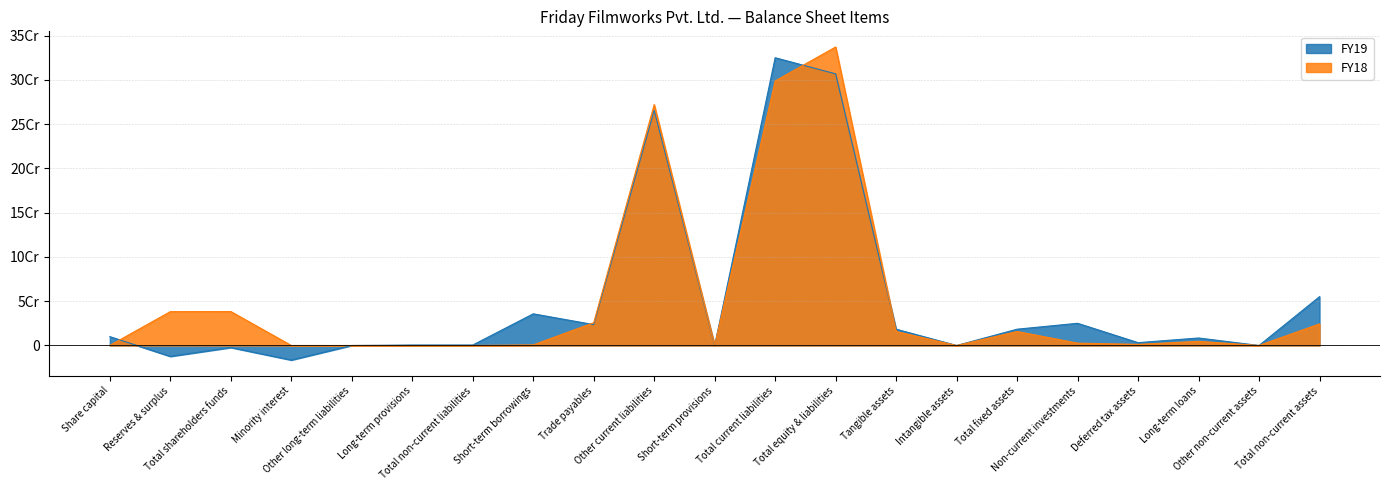

Reading right to left, list all the values displayed in this chart.

FY19: Total non-current assets=55126125	Other non-current assets=0	Long-term loans=8457500	Deferred tax assets=3200306	Non-current investments=25068336	Total fixed assets=18399983	Intangible assets=0	Tangible assets=18399983	Total equity & liabilities=306683545	Total current liabilities=324903595	Short-term provisions=40059	Other current liabilities=265537719	Trade payables=23569195	Short-term borrowings=35756622	Total non-current liabilities=527275	Long-term provisions=527275	Other long-term liabilities=0	Minority interest=-16433714	Total shareholders funds=-2313611	Reserves & surplus=-12313611	Share capital=10000000
FY18: Total non-current assets=24376787	Other non-current assets=0	Long-term loans=4675000	Deferred tax assets=1264334	Non-current investments=2651052	Total fixed assets=15786401	Intangible assets=0	Tangible assets=15786401	Total equity & liabilities=337031776	Total current liabilities=298710107	Short-term provisions=356873	Other current liabilities=272006382	Trade payables=25683312	Short-term borrowings=663540	Total non-current liabilities=0	Long-term provisions=0	Other long-term liabilities=0	Minority interest=4373	Total shareholders funds=38317296	Reserves & surplus=38217296	Share capital=100000